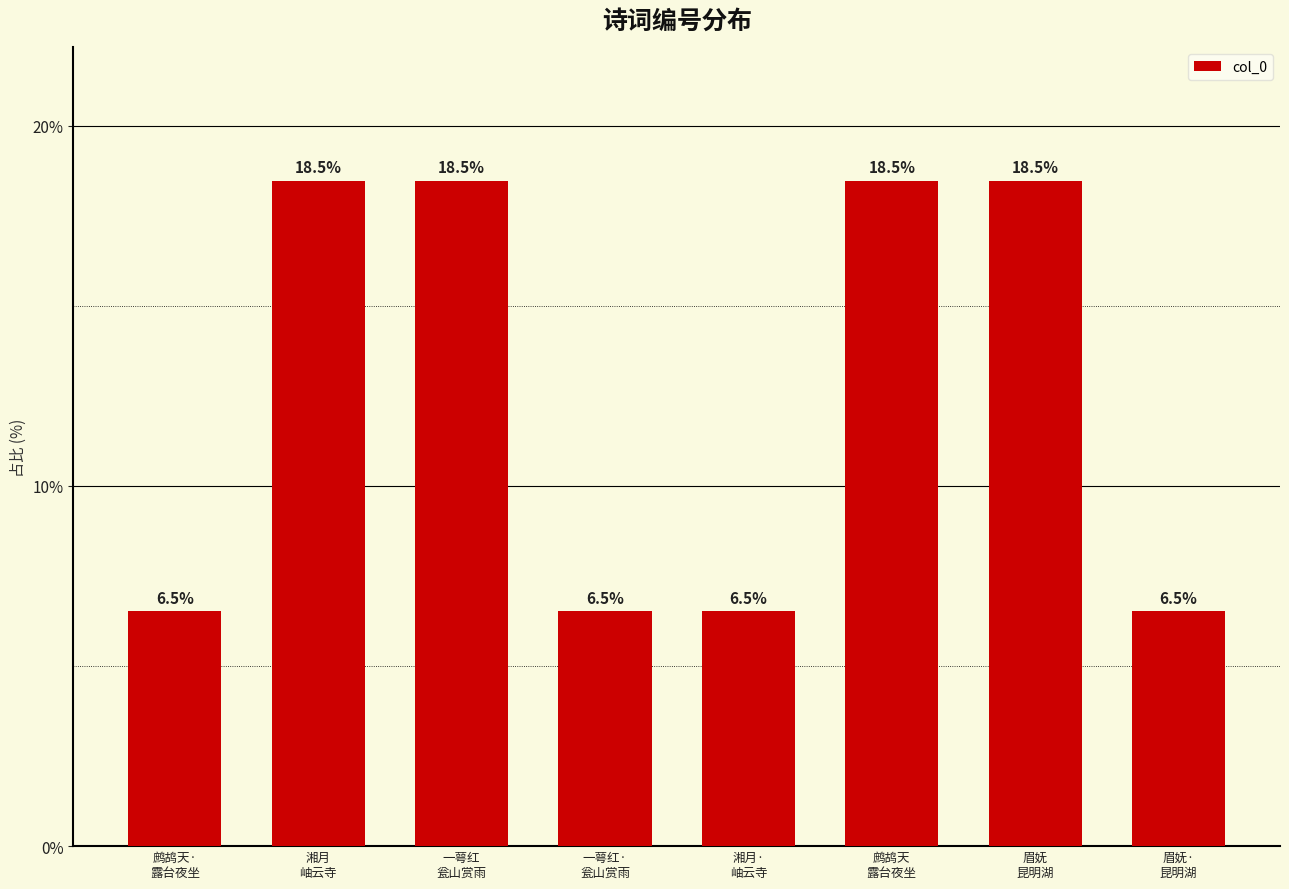

What is the smallest value displayed?

6.5